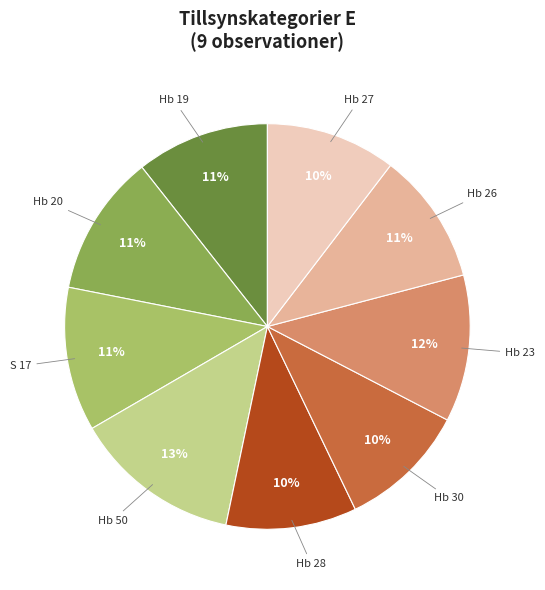

How many slices are in this pie chart?

9